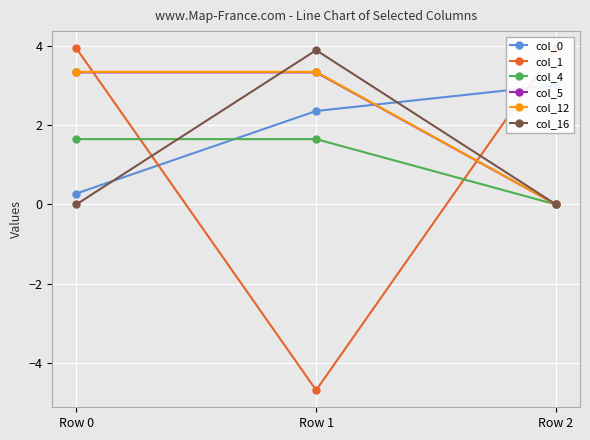

How many lines are shown in the chart?

6